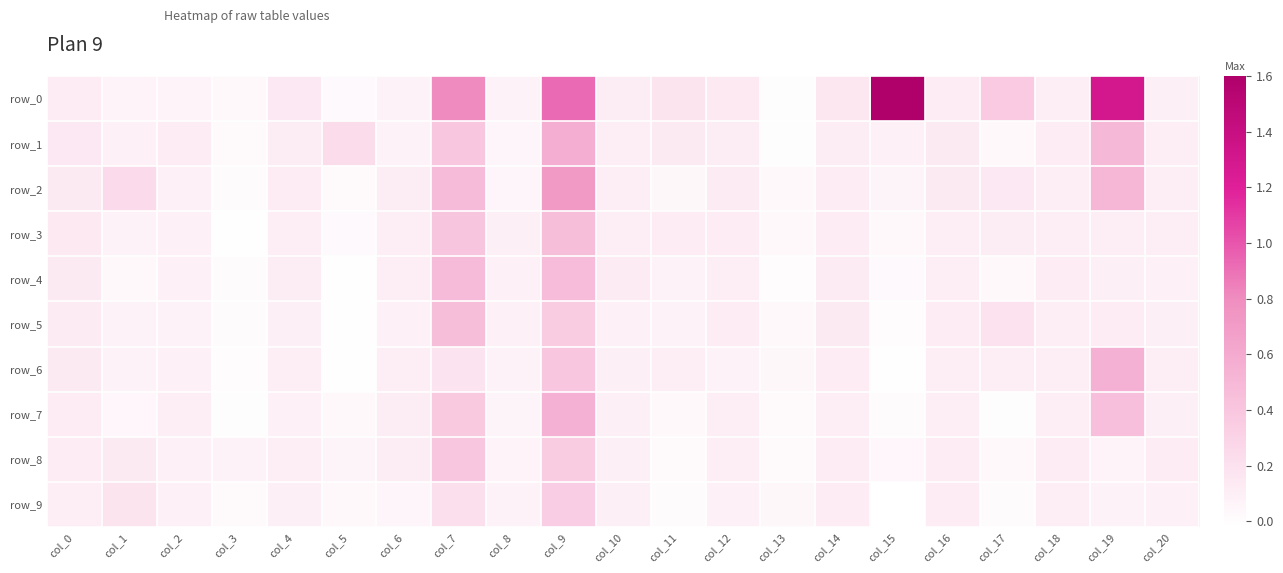

At col_2, list the series in order from smallest to largest.

row_0, row_5, row_9, row_6, row_2, row_8, row_3, row_4, row_7, row_1